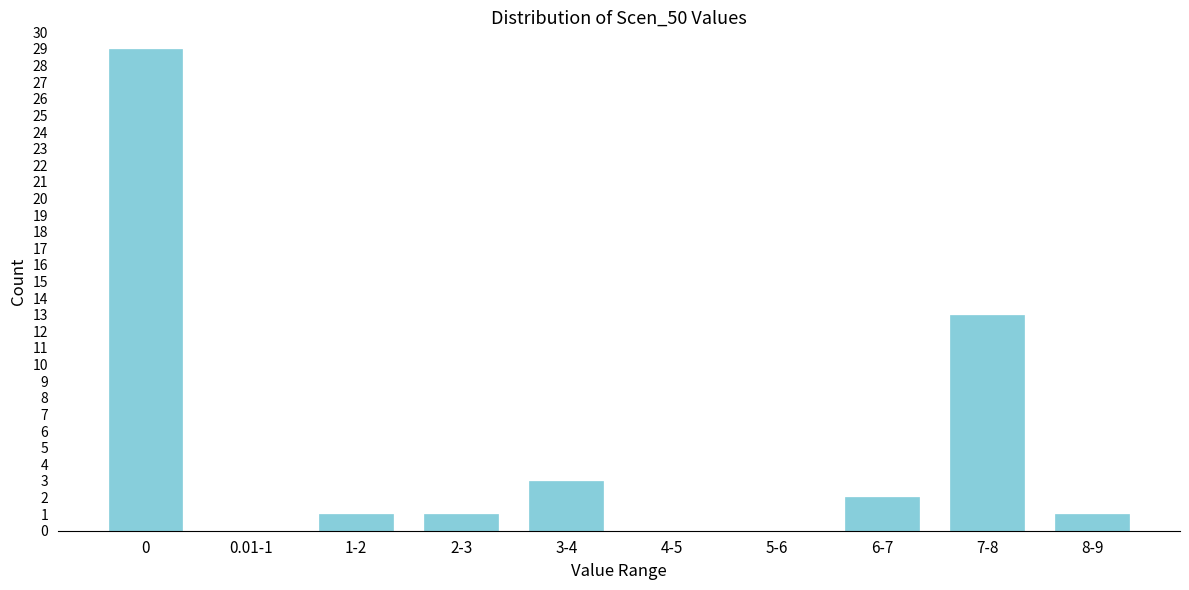

Reading left to right, what are all the values shown in this chart?

0=29	0.01-1=0	1-2=1	2-3=1	3-4=3	4-5=0	5-6=0	6-7=2	7-8=13	8-9=1